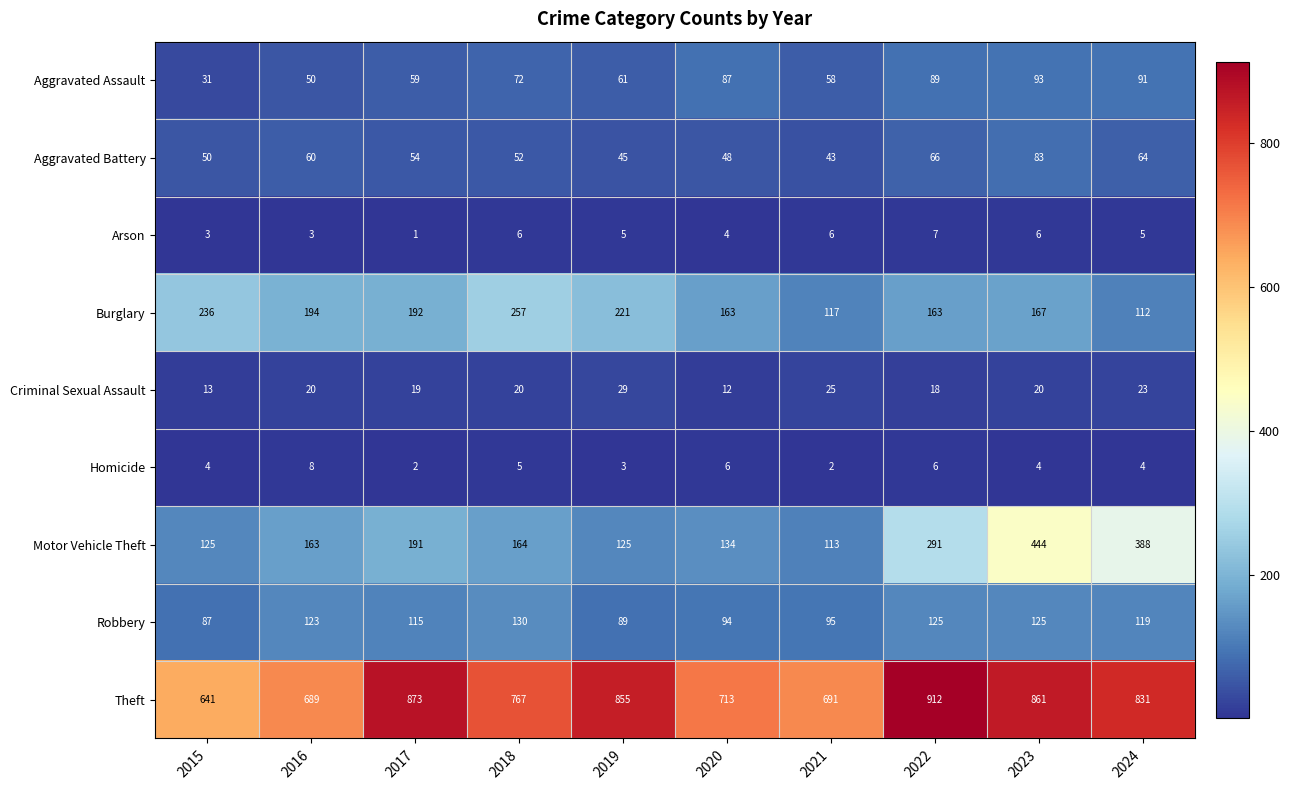

The Burglary series shows 197 at 2024. True or false?

False